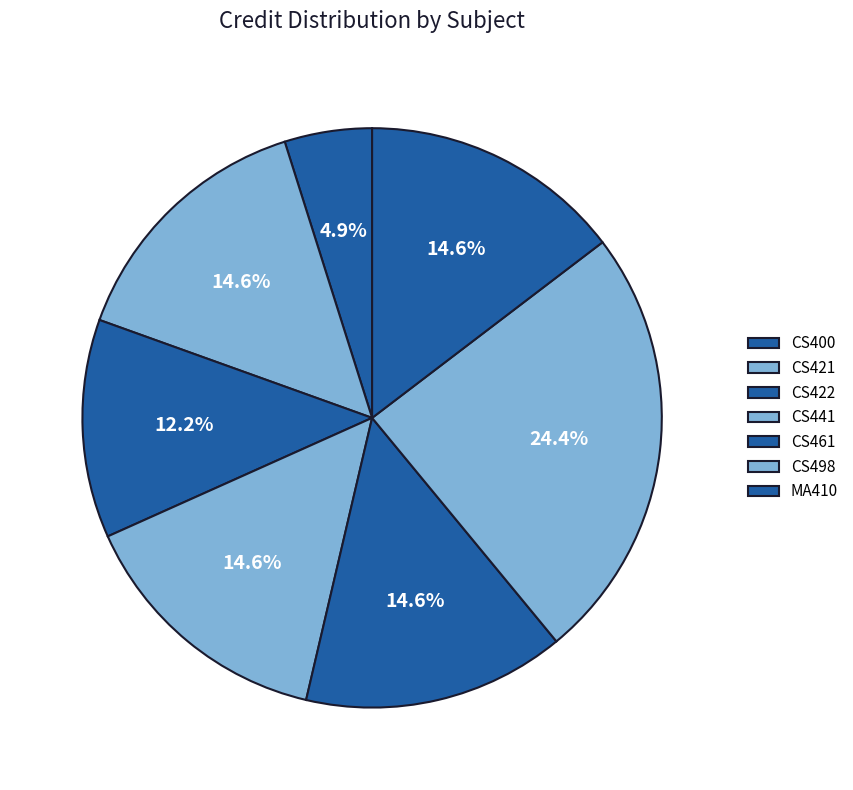

Count the number of slices in the pie.

7